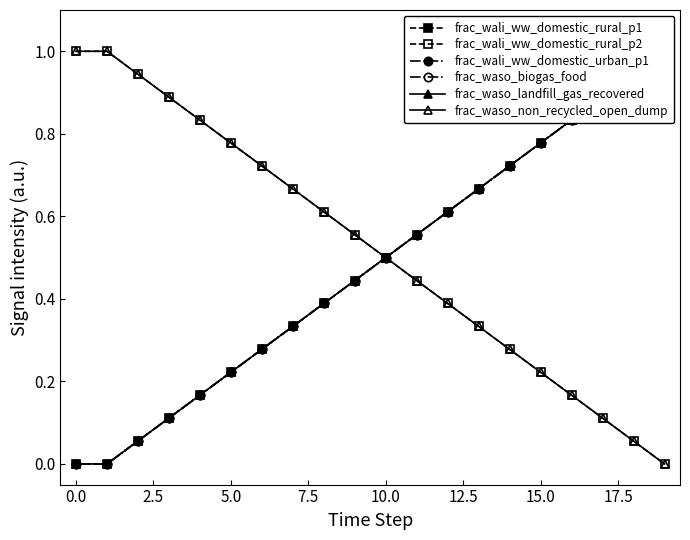

How many lines are shown in the chart?

6